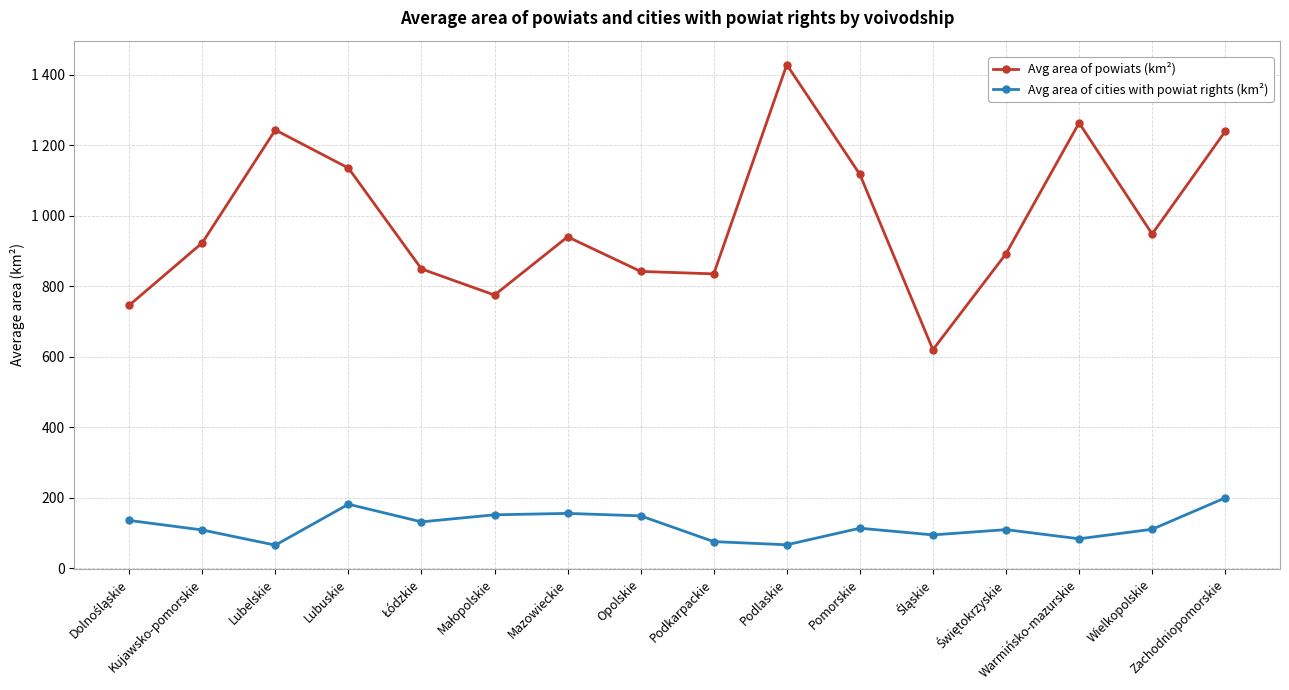

True or false: Avg area of powiats (km²) and Avg area of cities with powiat rights (km²) intersect in this chart.

False